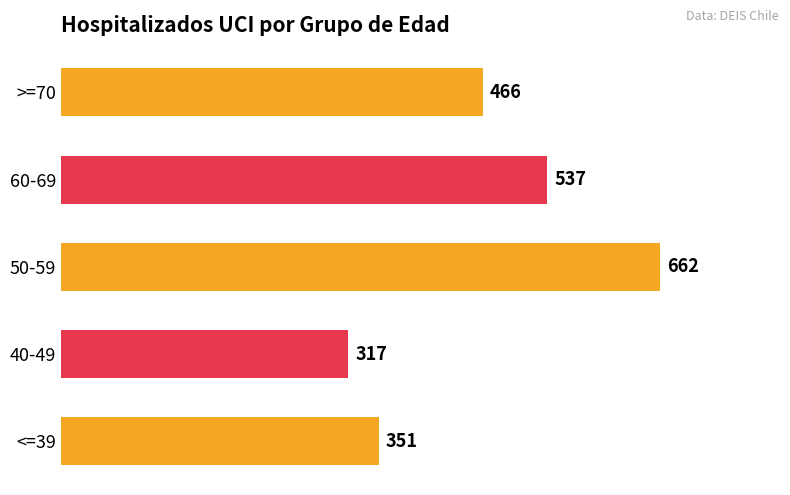

Are the bars grouped side by side (vs. stacked)?

No